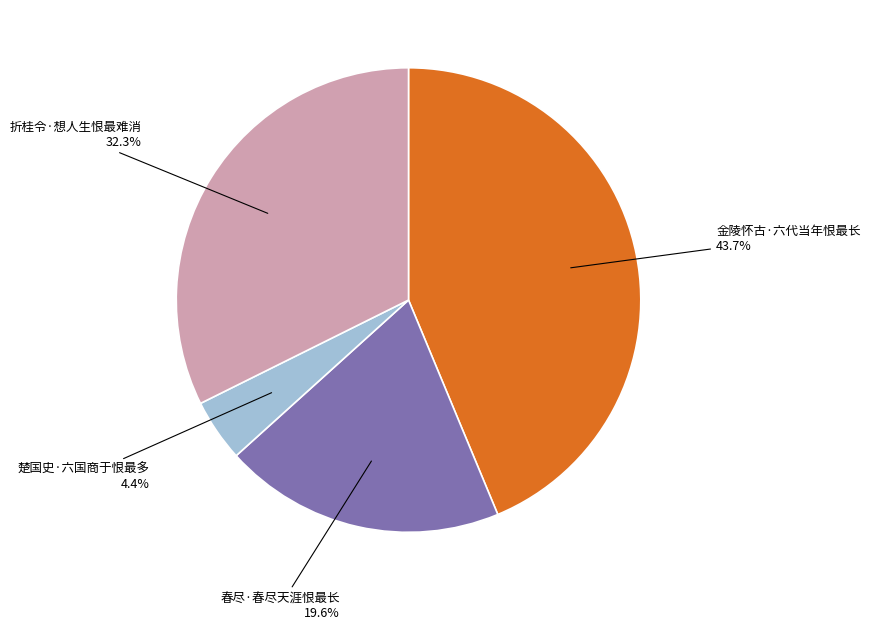

Does any single category account for the majority?

No